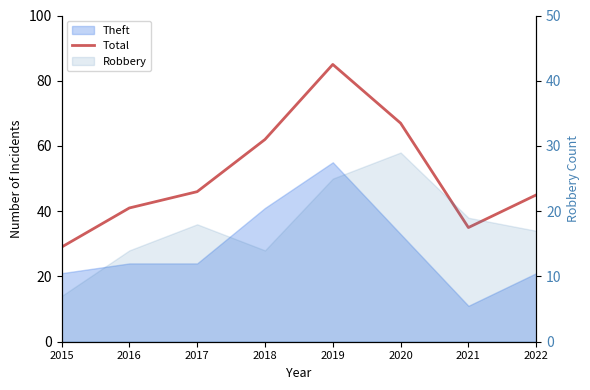

Reading left to right, what are all the values shown in this chart?

29	41	46	62	85	67	35	45